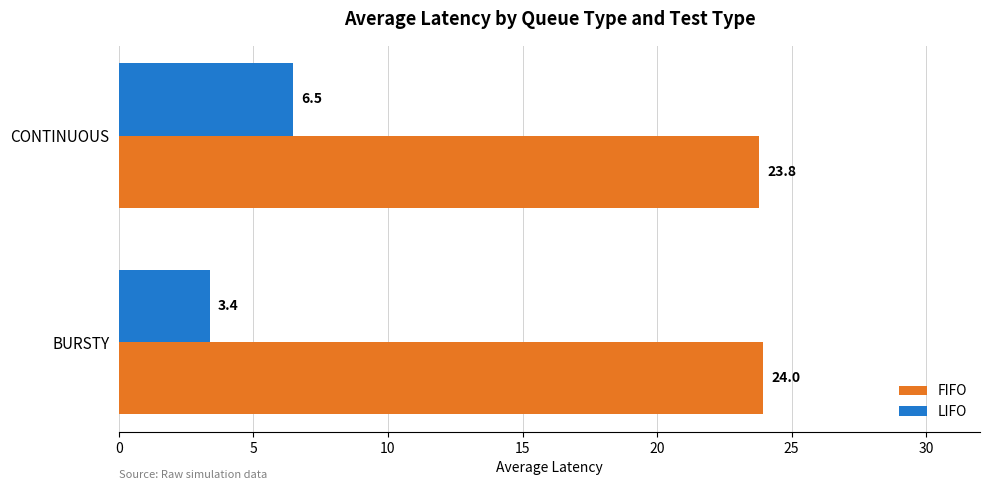

Which series changed the most between BURSTY and CONTINUOUS?

LIFO